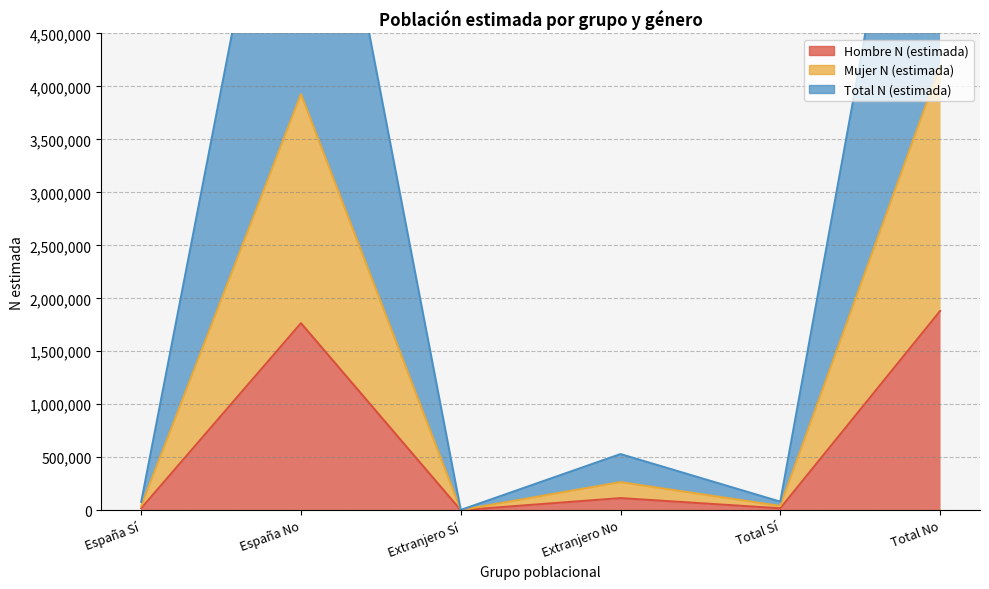

True or false: Mujer N (estimada) and Hombre N (estimada) cross at least once.

False